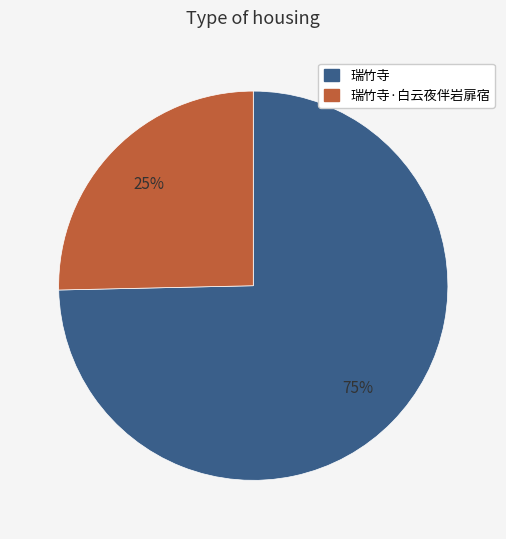

Is there a majority slice in this chart?

Yes